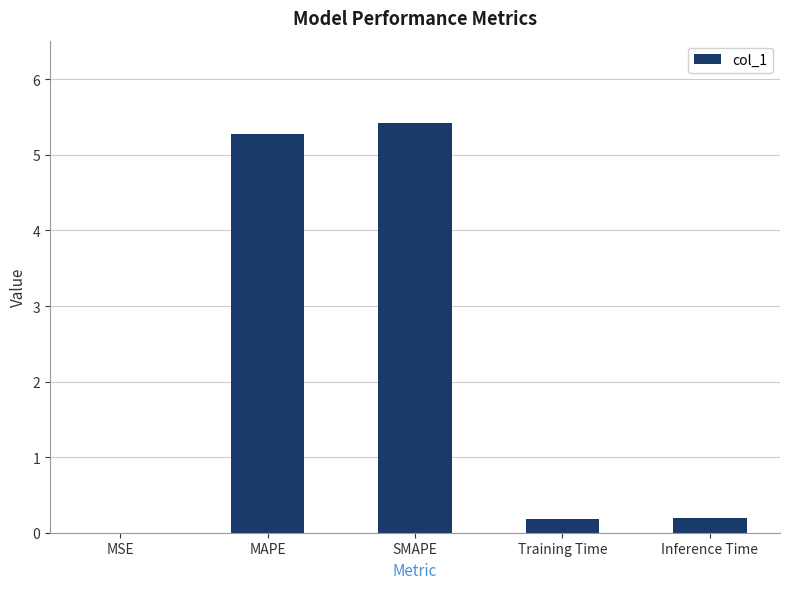

The value at Inference Time is 0.2. True or false?

True